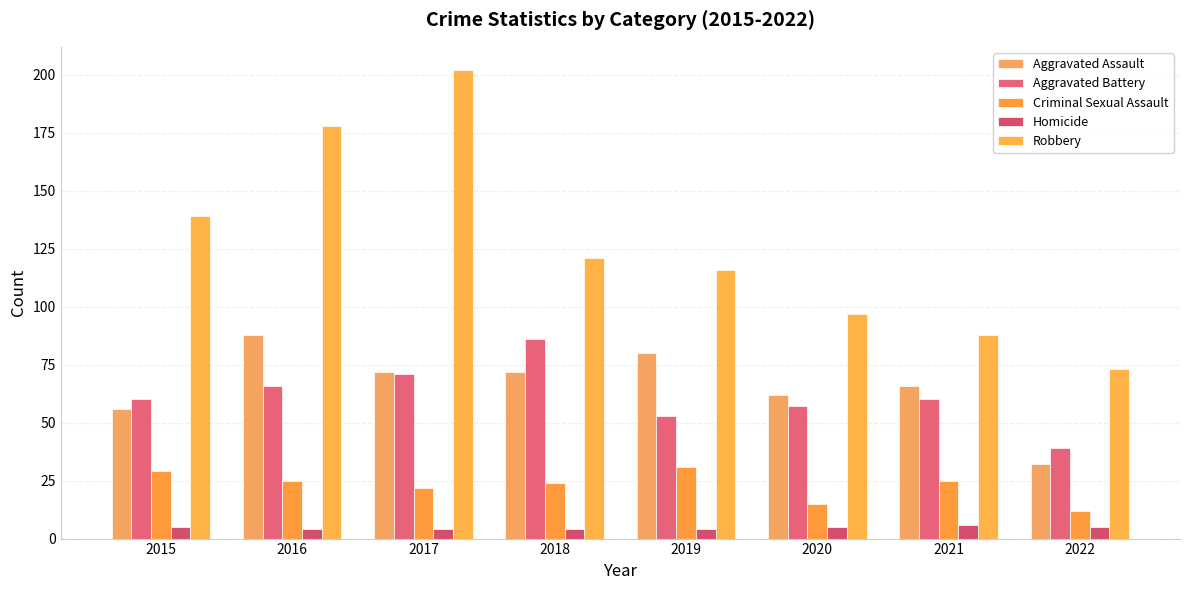

At 2015, list the series in order from largest to smallest.

Robbery, Aggravated Battery, Aggravated Assault, Criminal Sexual Assault, Homicide